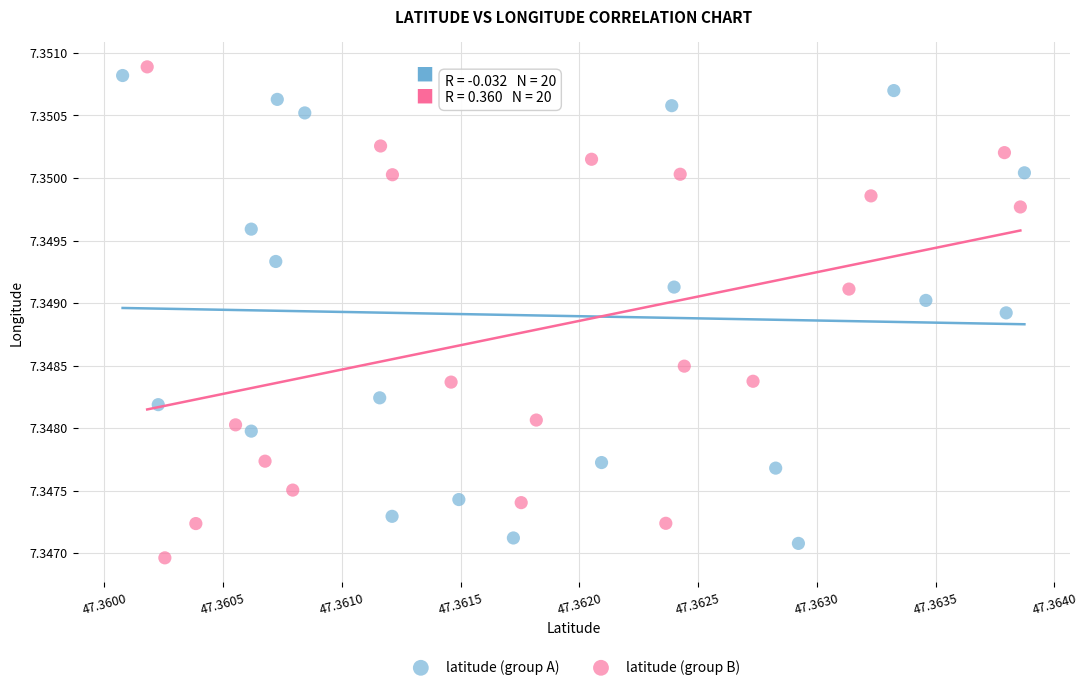

What are all the series names shown in the legend?

latitude (group A), latitude (group B)